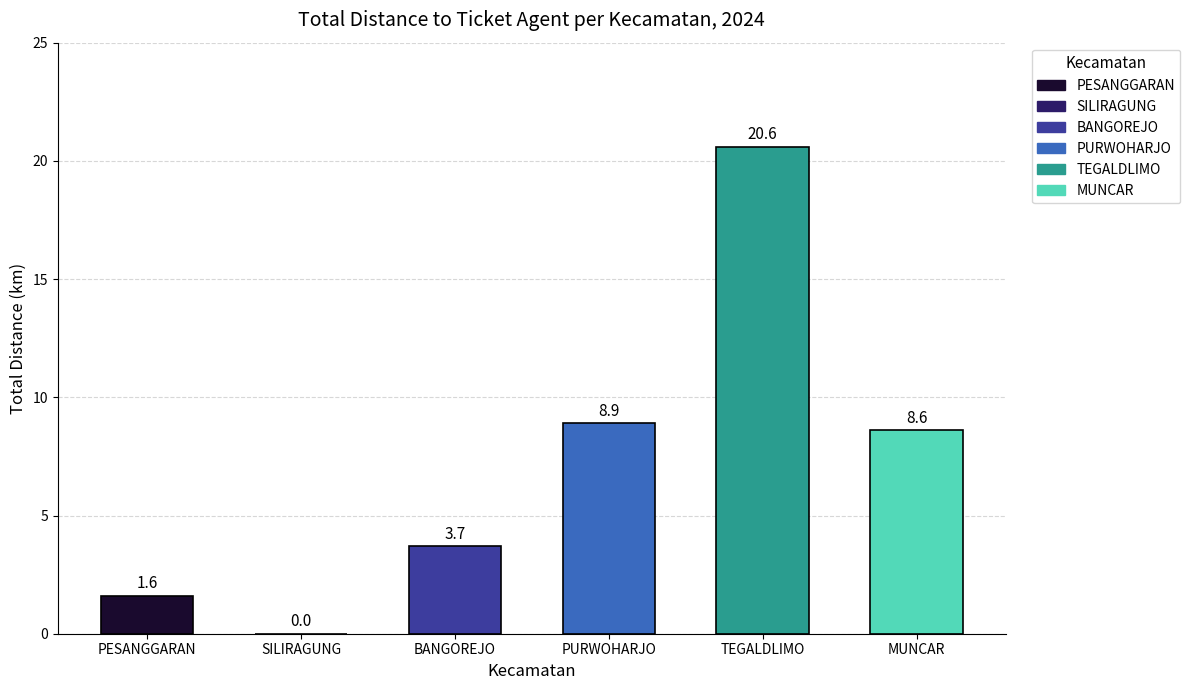

True or false: the data shows 33.7 at TEGALDLIMO.

False